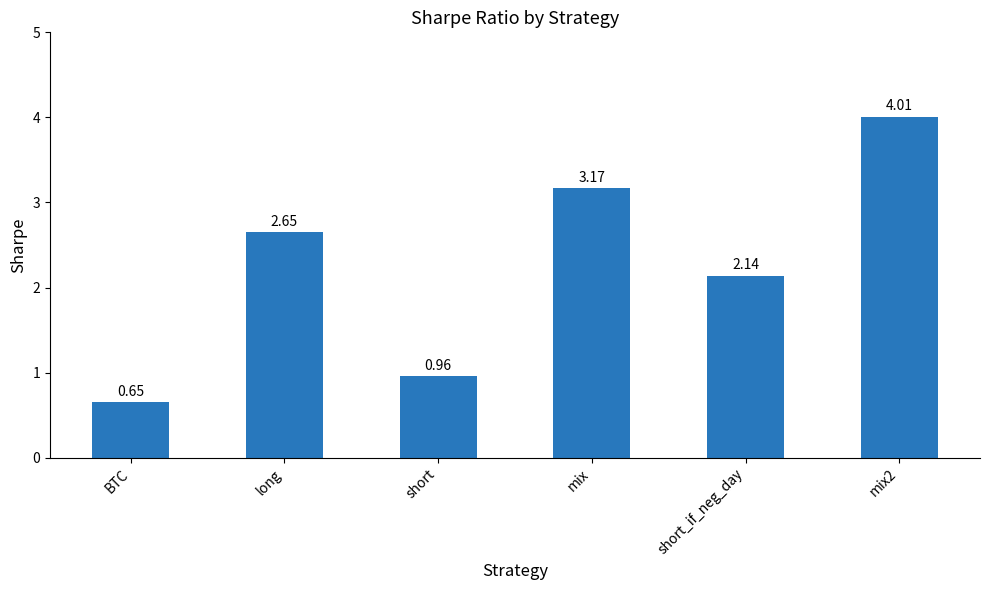

Between long and mix2, which is larger?

mix2